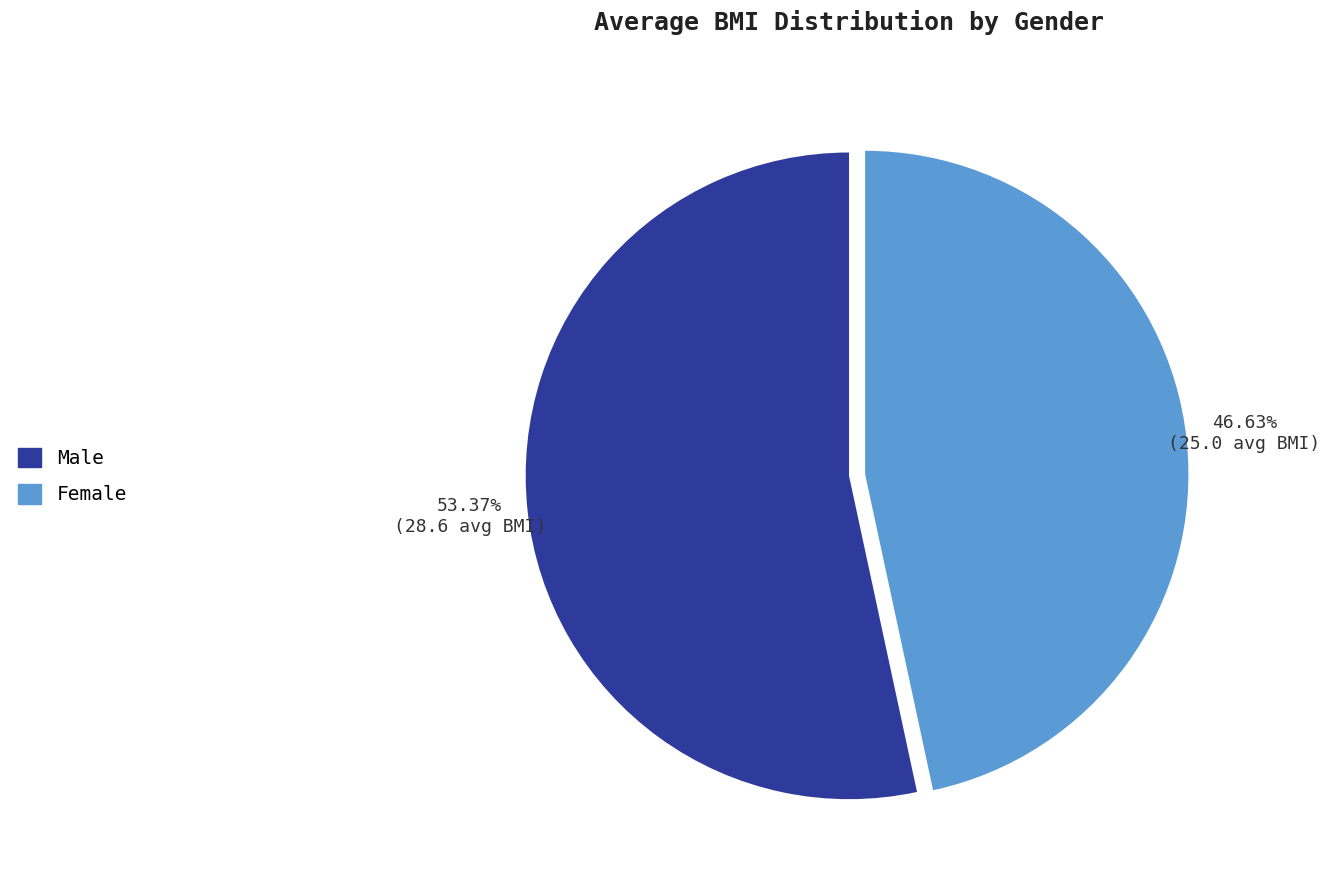

Does Female account for over 50% of the chart?

No